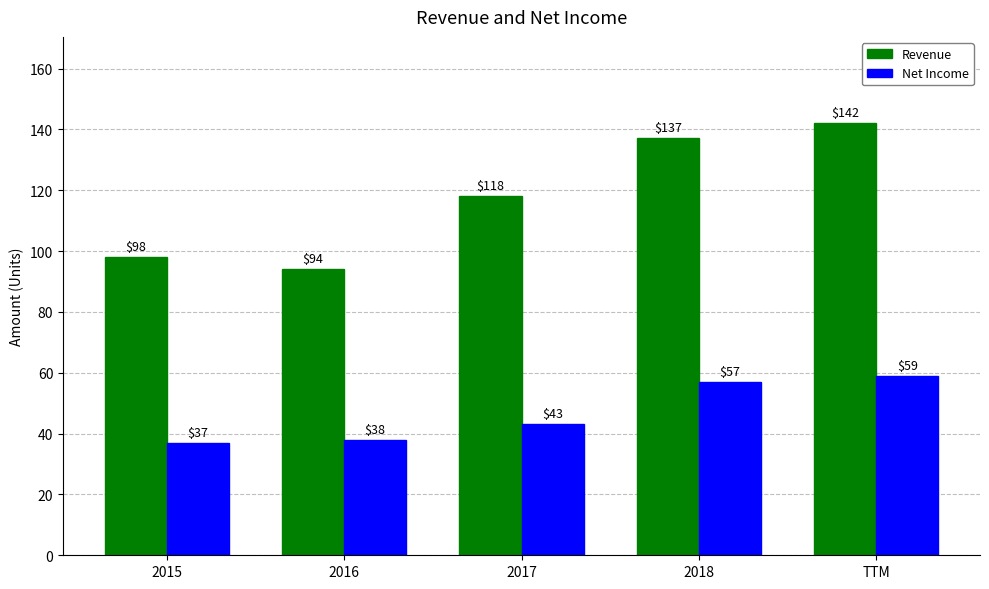

Reading left to right, what are all the values shown in this chart?

Revenue: 2015=98	2016=94	2017=118	2018=137	TTM=142
Net Income: 2015=37	2016=38	2017=43	2018=57	TTM=59